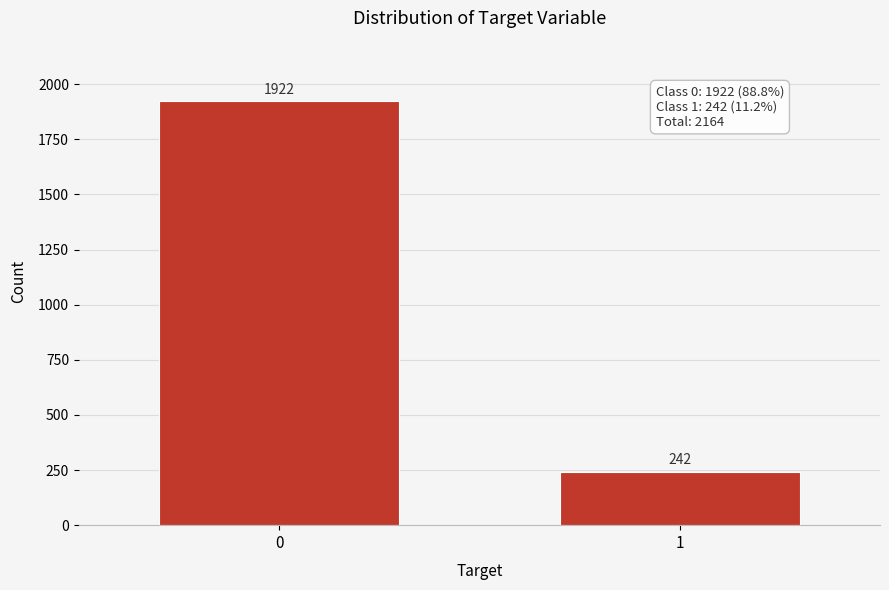

Reading right to left, extract all data points from this chart.

242	1922